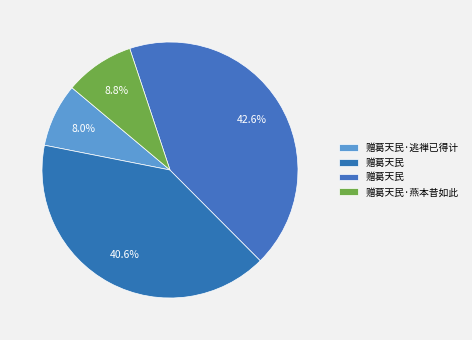

Which slice is the largest?

赠葛天民